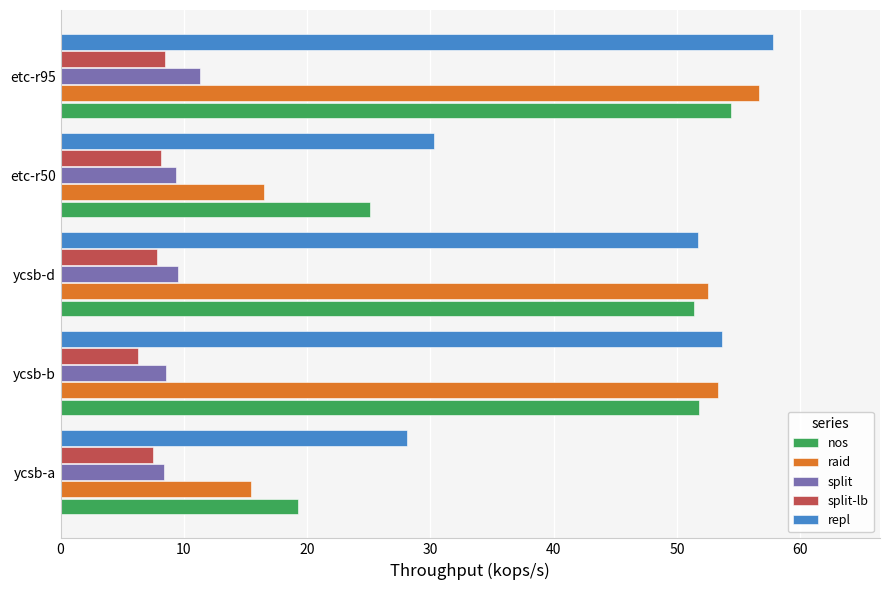

Which series changed the most between ycsb-b and etc-r95?

repl